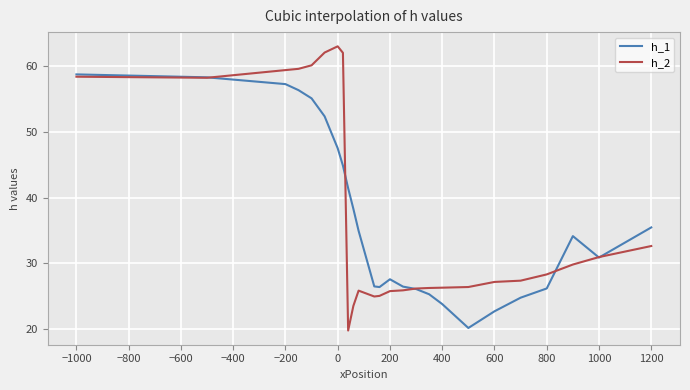

List the series in order of their peak value, highest first.

h_2, h_1